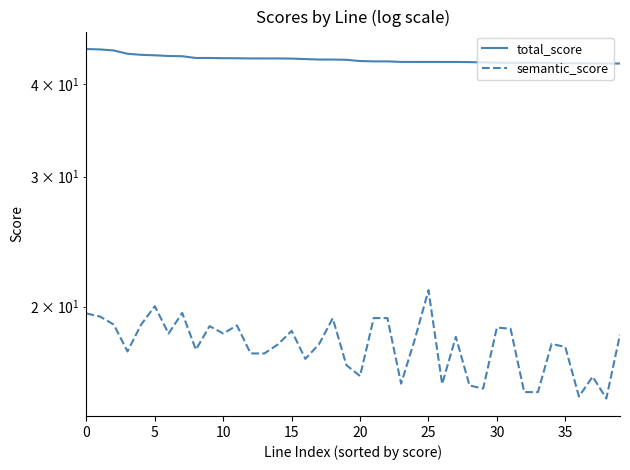

Rank the series at 34 from lowest to highest value.

semantic_score, total_score